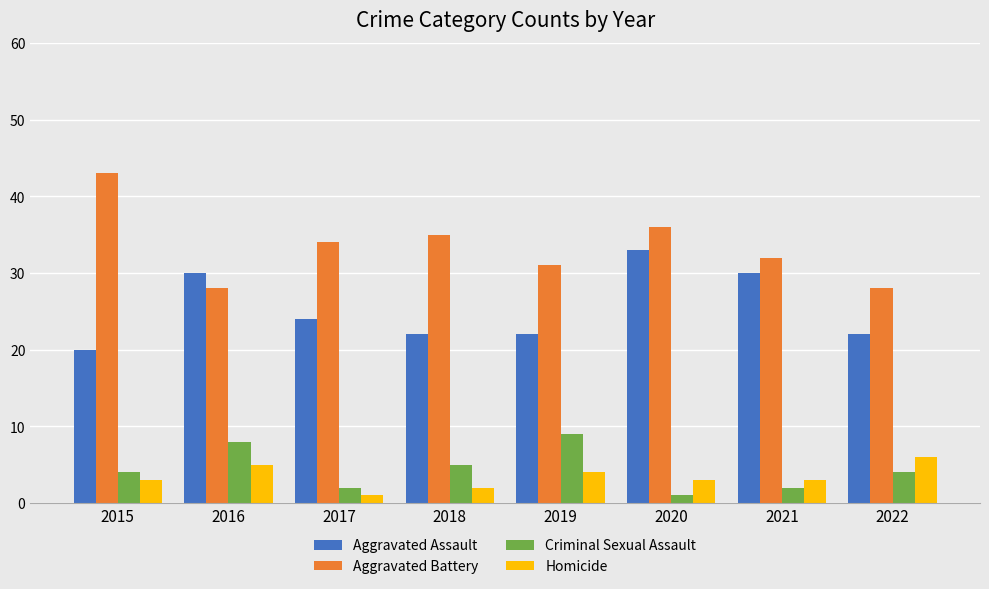

Where does the Aggravated Assault series first go above 24?

2016